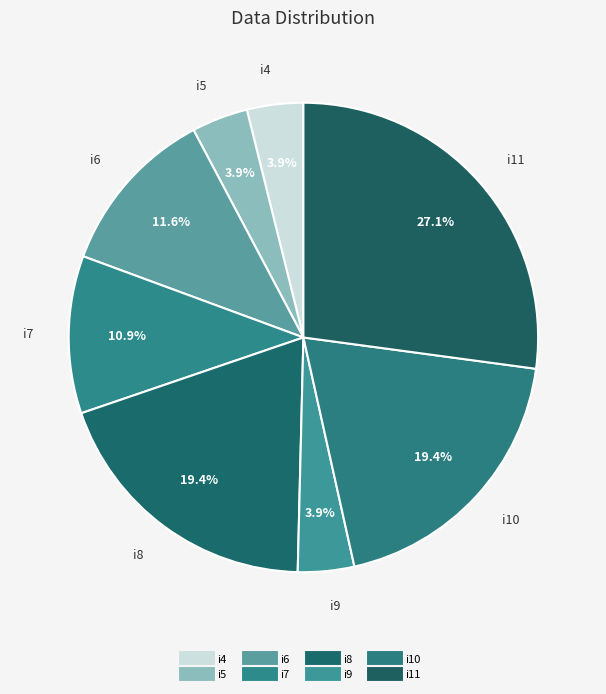

Which slice is the smallest?

i4